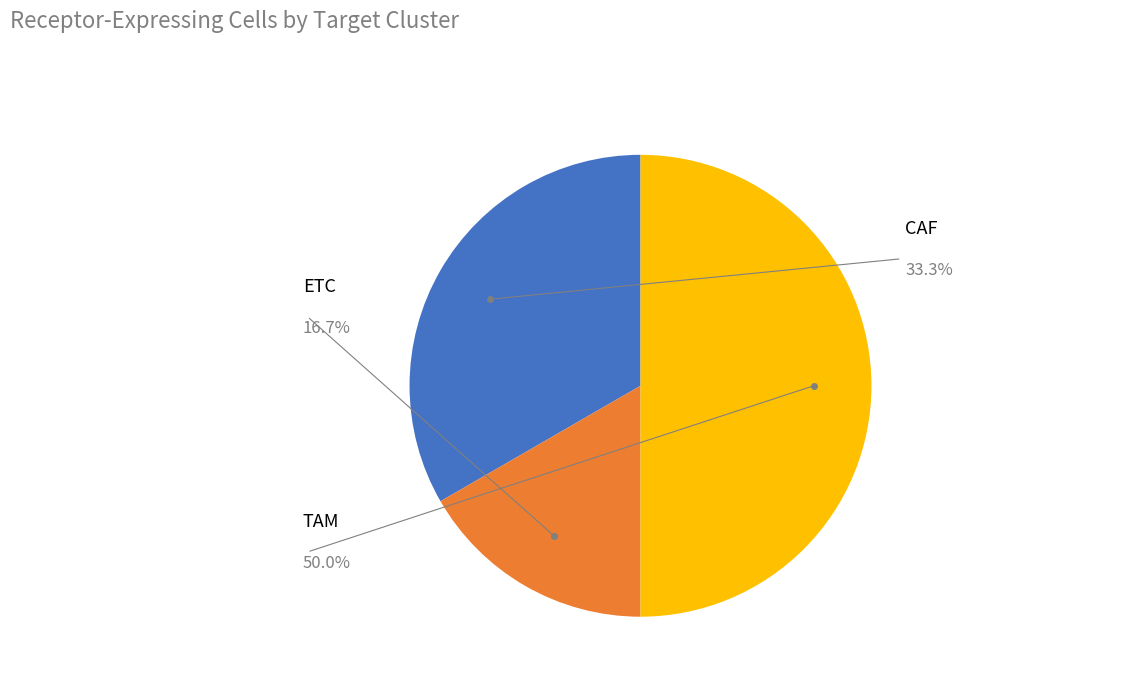

To the nearest percent, what portion does ETC represent?

17%